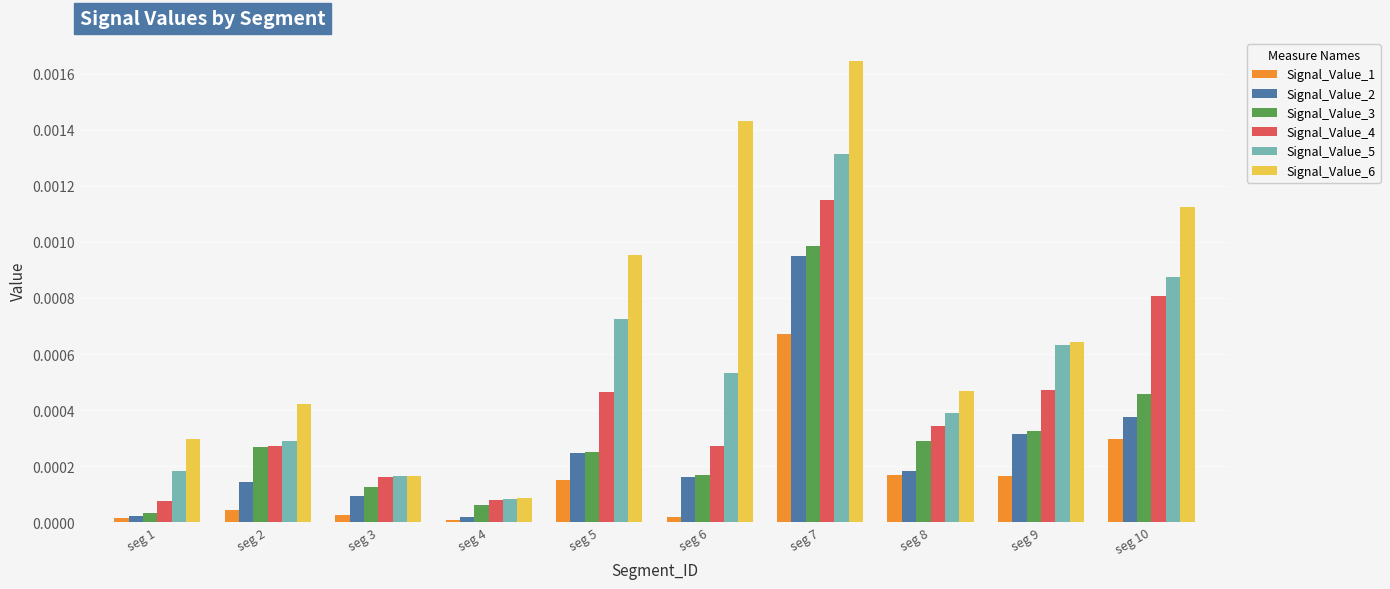

True or false: Signal_Value_6 has a value of 0.0 at seg 8.

True